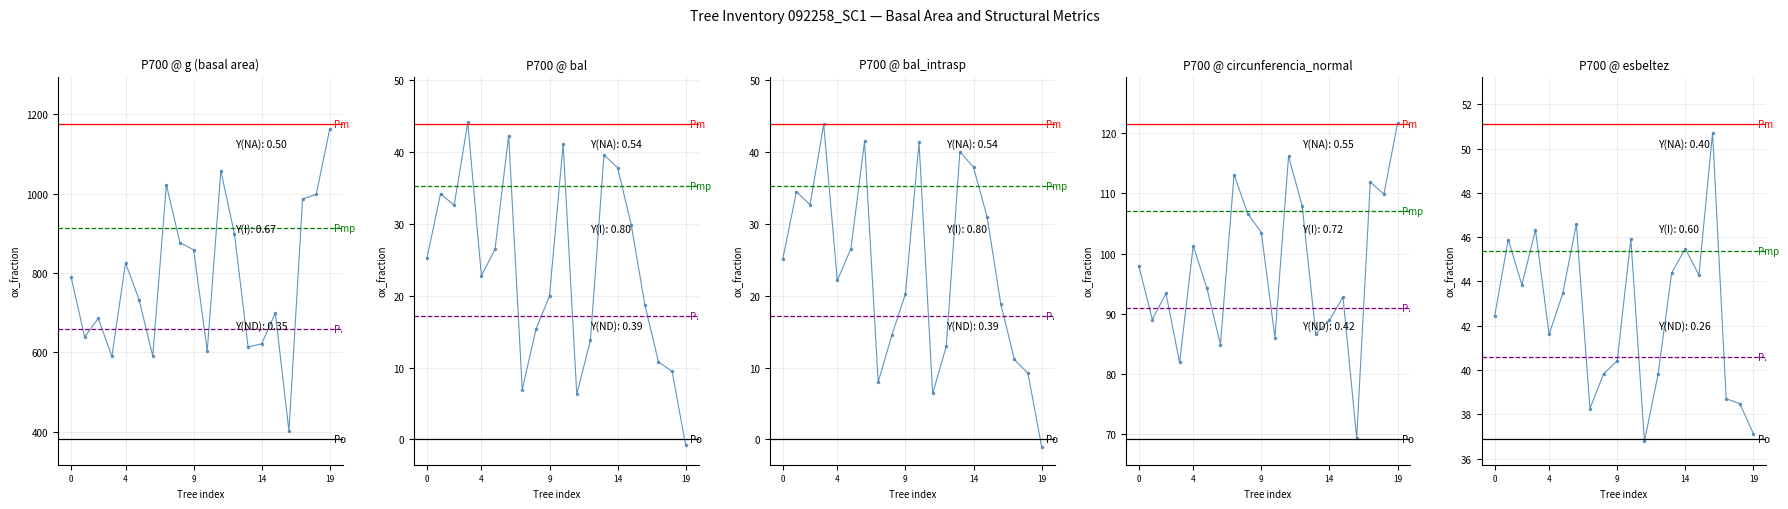

Is it true that esbeltez equals 69.4 at 92258004?

False